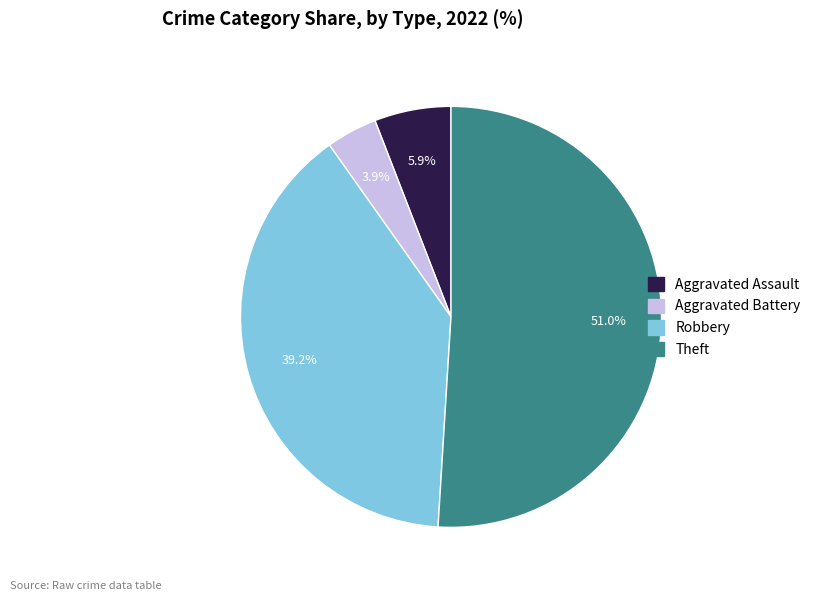

Between Theft and Aggravated Assault, which is larger?

Theft